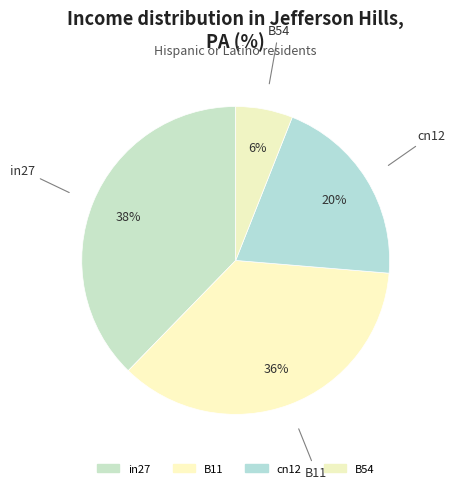

What is the largest slice in the pie chart?

in27